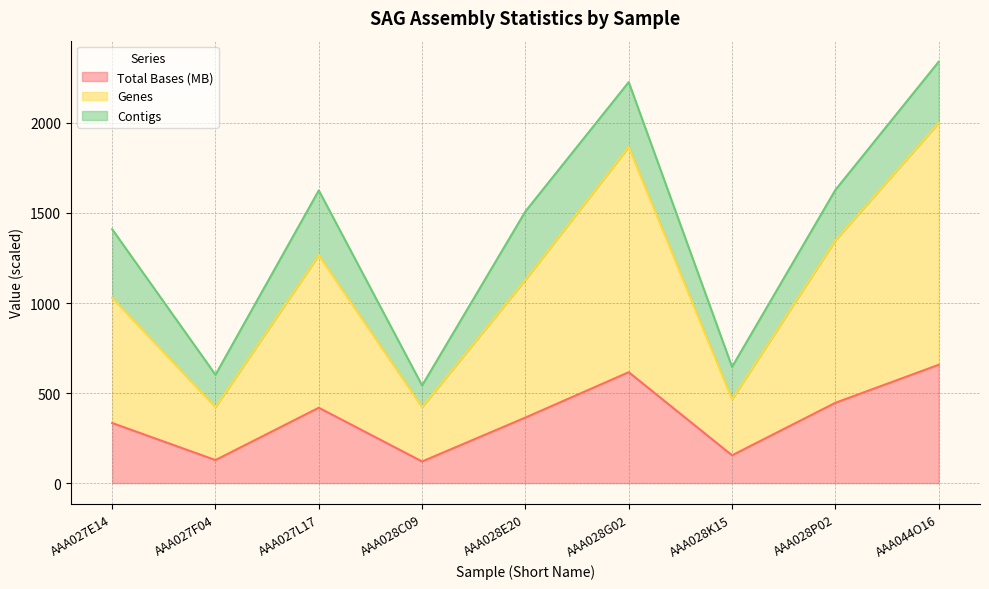

What position from the right is AAA028C09?

6